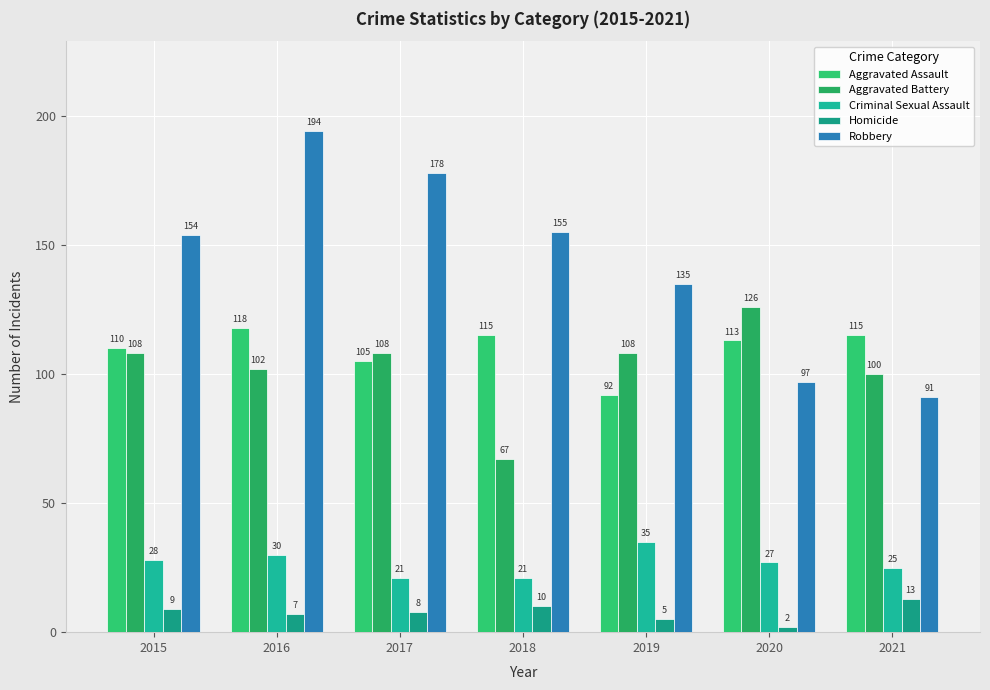

What is the lowest value of the Aggravated Assault series?

92